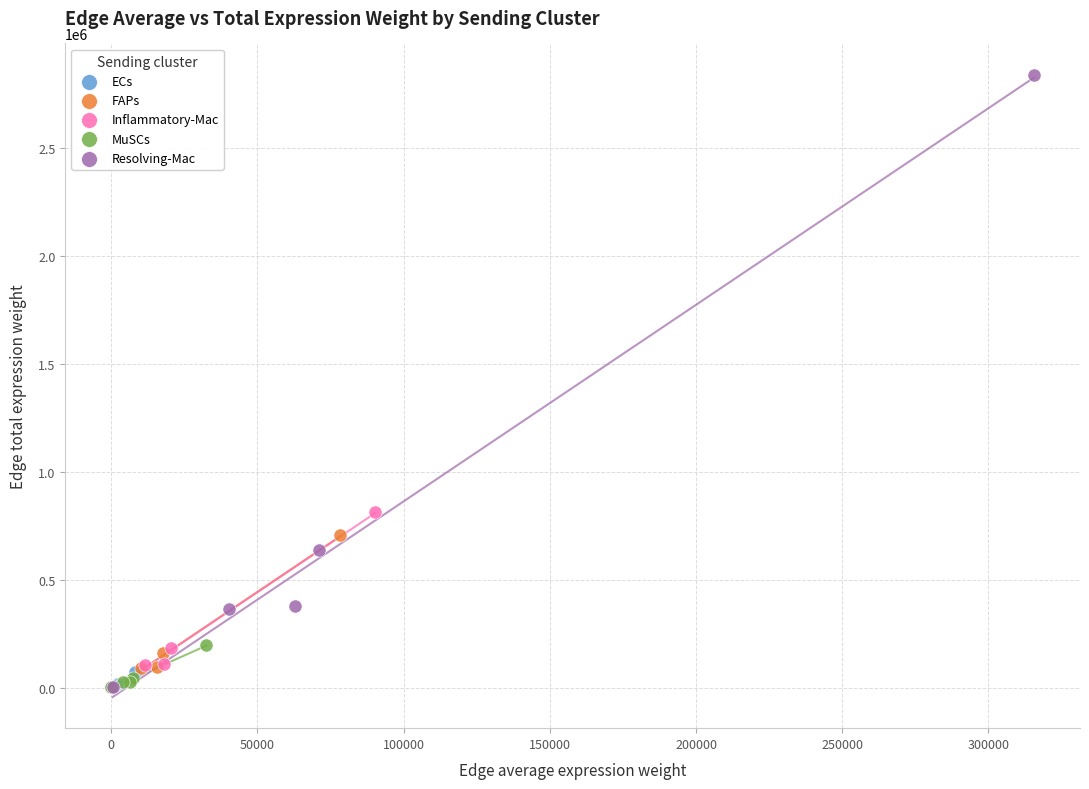

Which series has the largest Y range (max minus min)?

Resolving-Mac